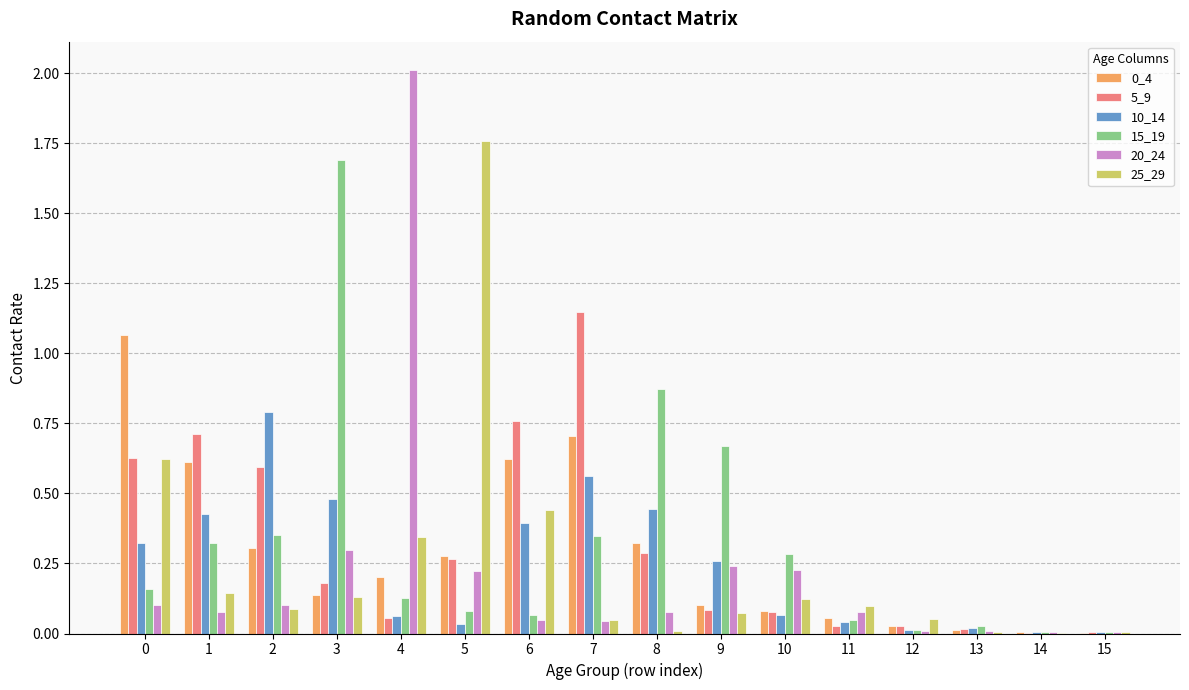

True or false: 0_4 has a value of 0.2 at 9.

False